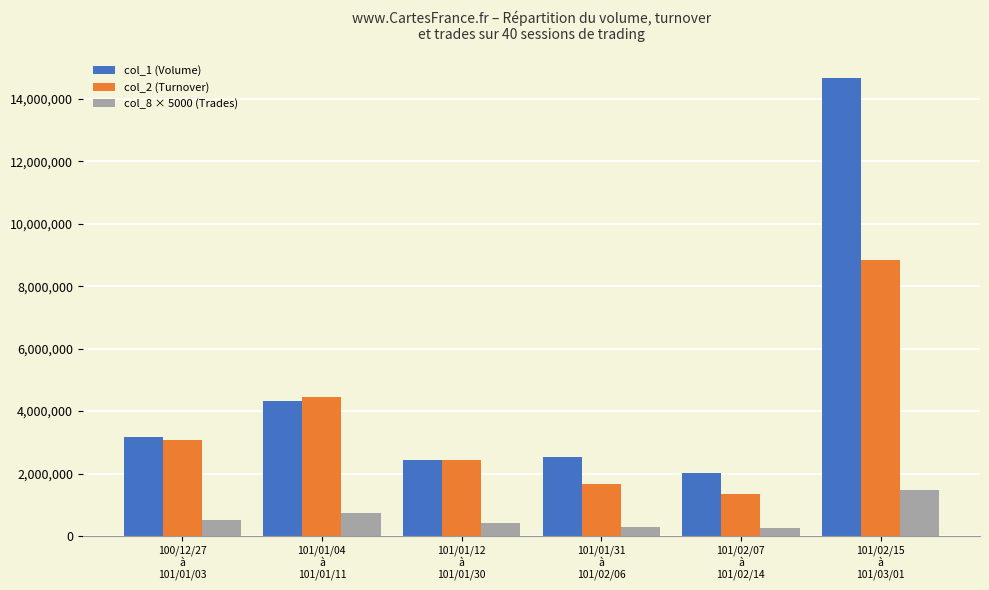

What is the label of the 3rd bar from the left?

101/01/12
à
101/01/30